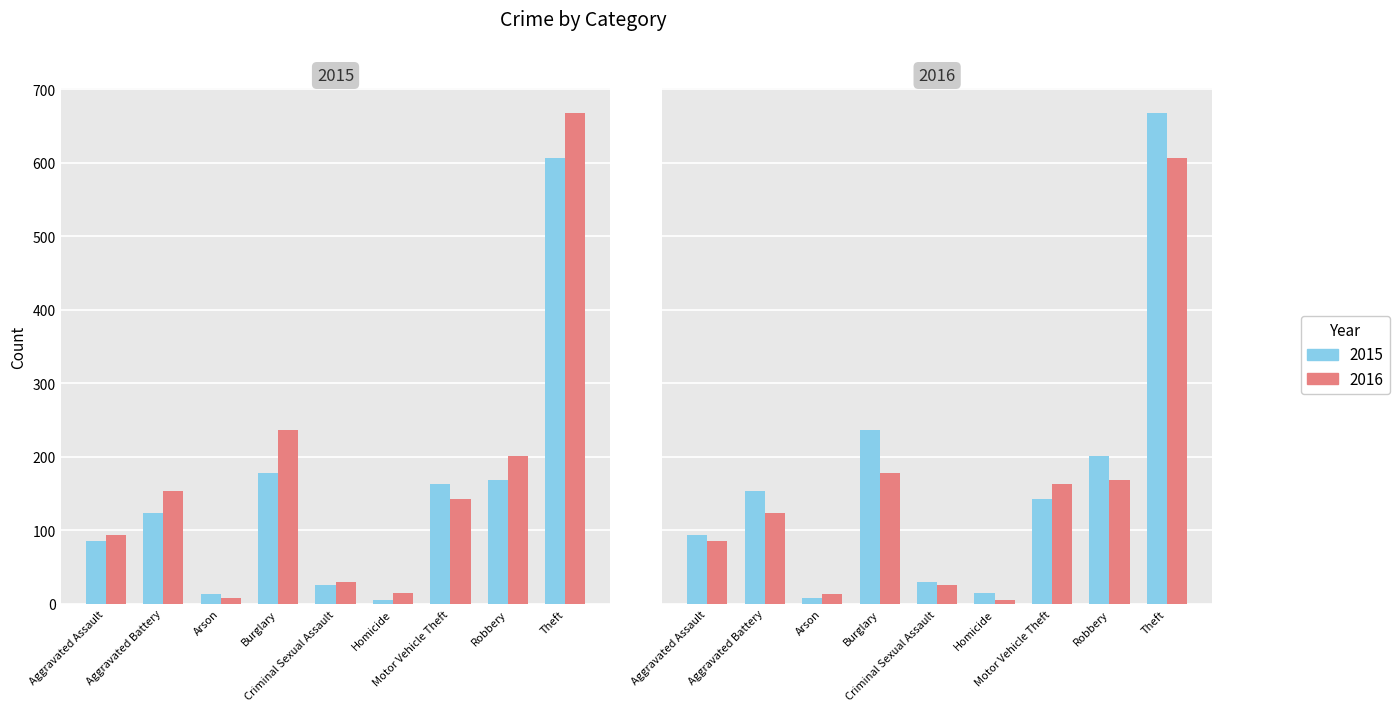

What is the value of the 2016 bar at the 5th from the left?

29